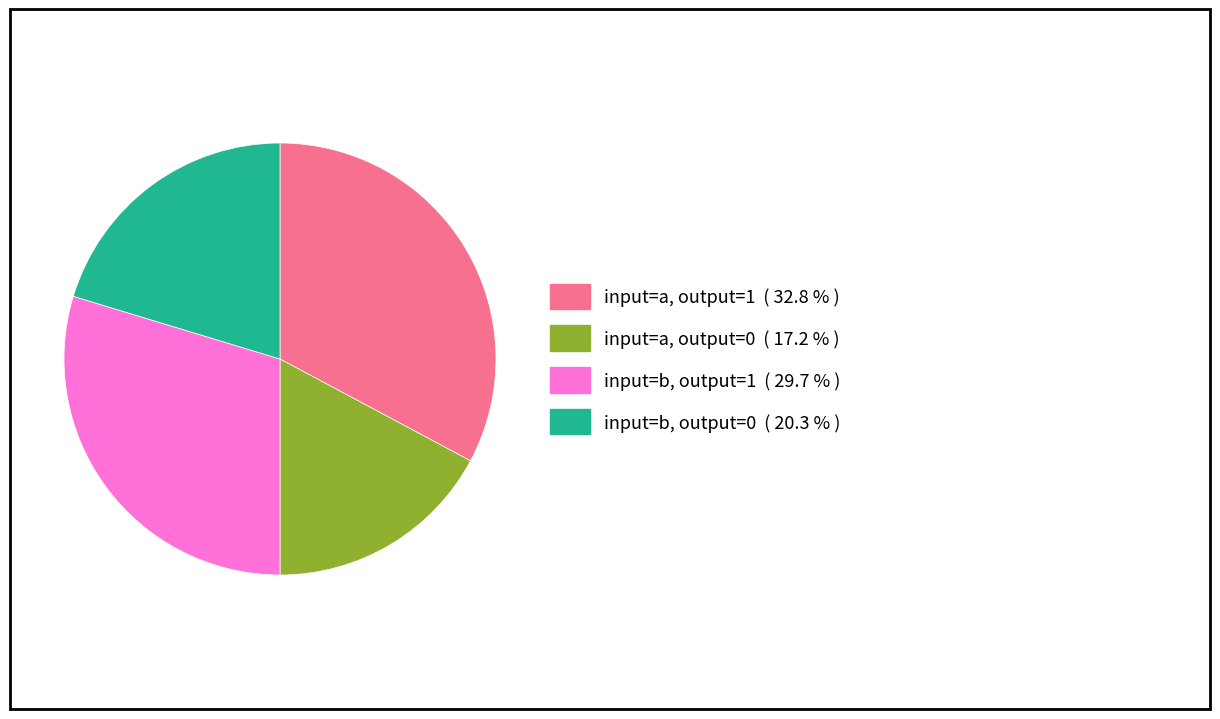

What is the ratio of the value at input=b, output=1 to the value at input=b, output=0?

1.5